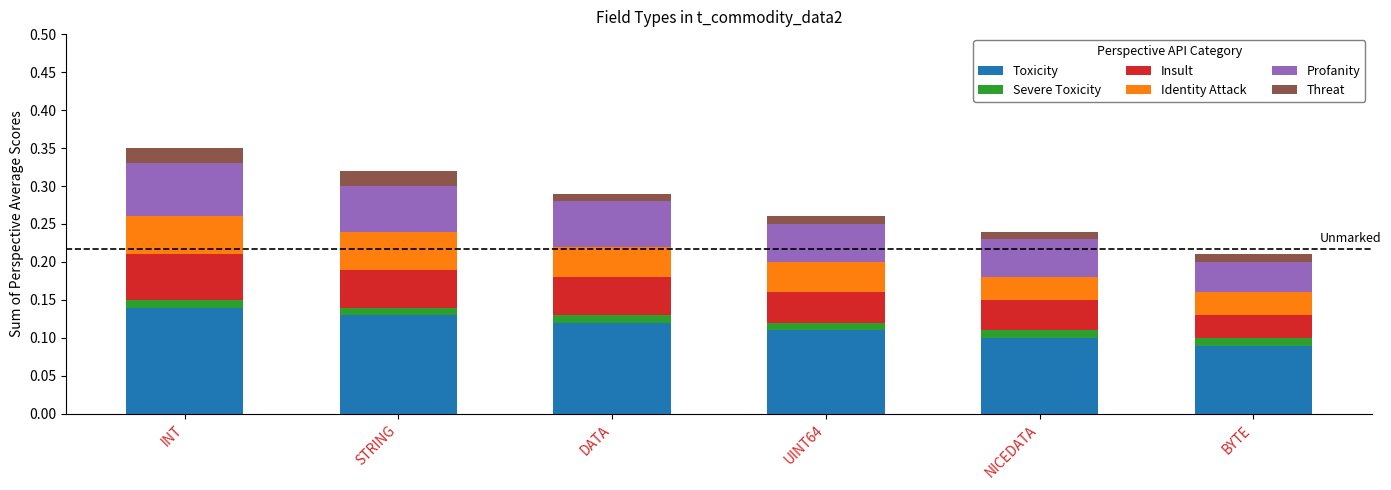

The value of Toxicity at DATA is 0.1. True or false?

True